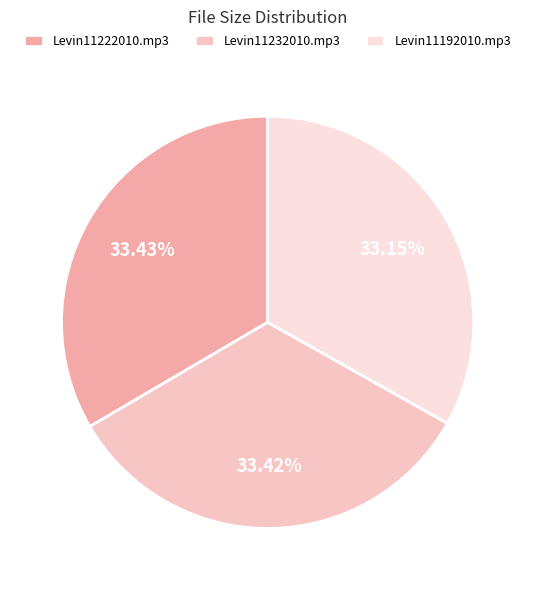

True or false: Levin11222010.mp3 accounts for 26% of the total.

False